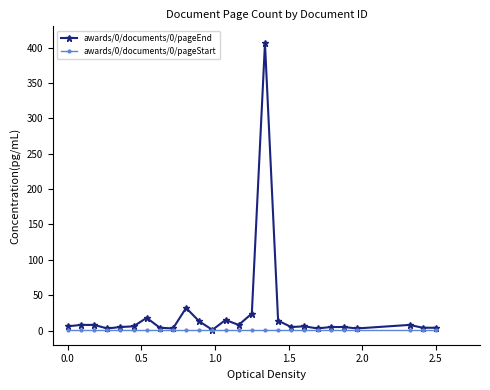

Which series has the largest range (max minus min)?

awards/0/documents/0/pageEnd